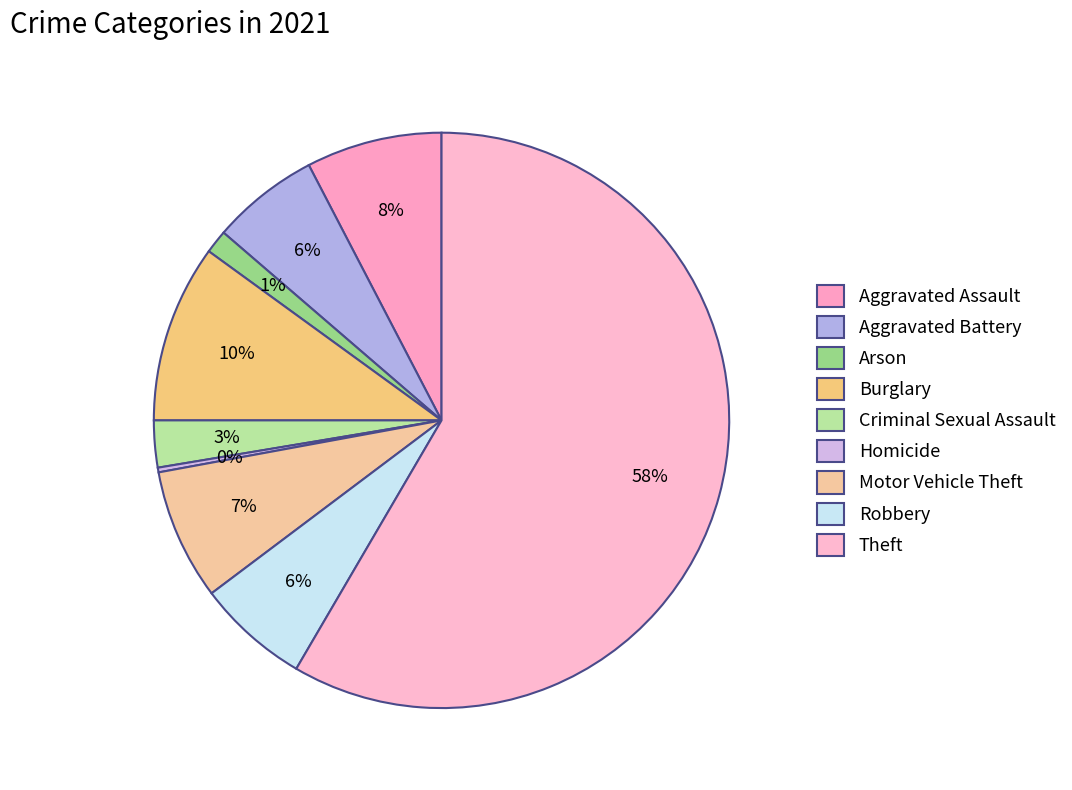

To the nearest percent, what percentage of the pie is Theft?

58%